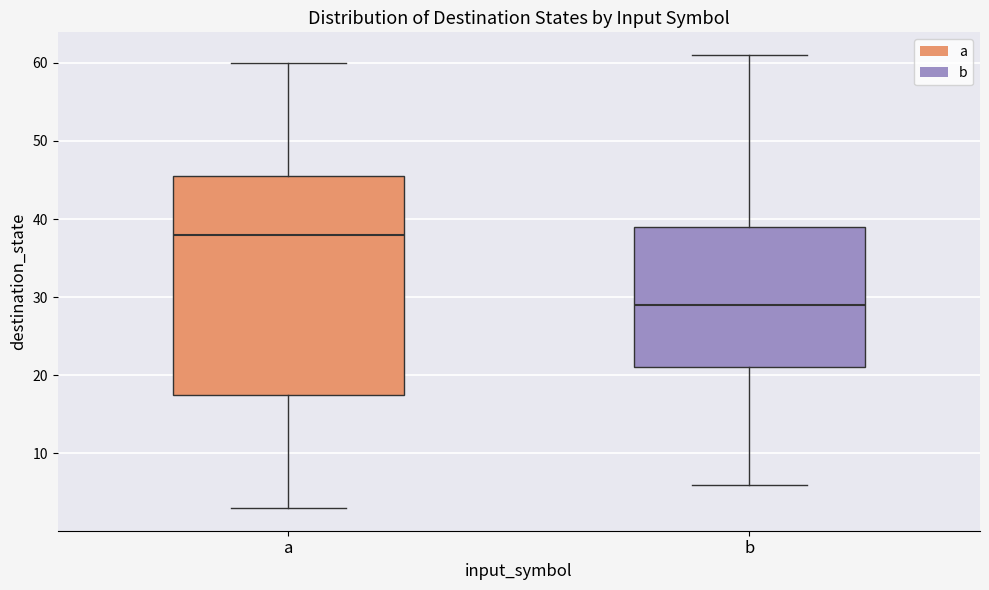

Which box's median line is the lowest?

b